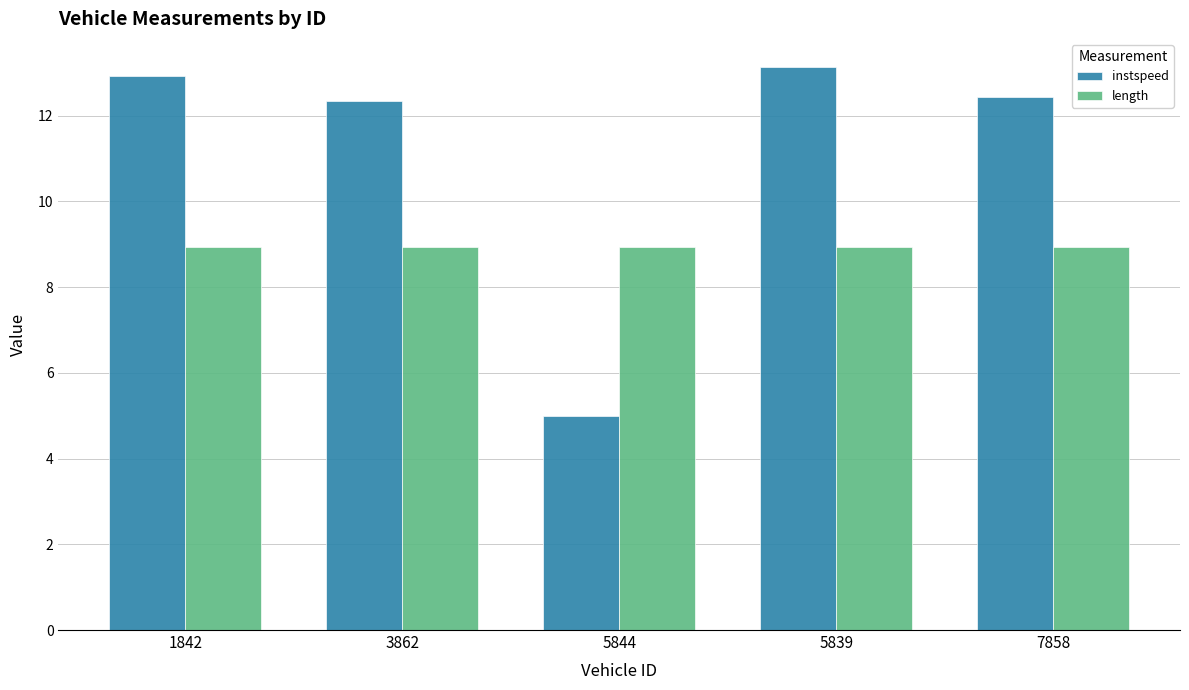

Reading left to right, list all the values displayed in this chart.

instspeed: 12.9	12.3	5.0	13.1	12.4
length: 8.9	8.9	8.9	8.9	8.9